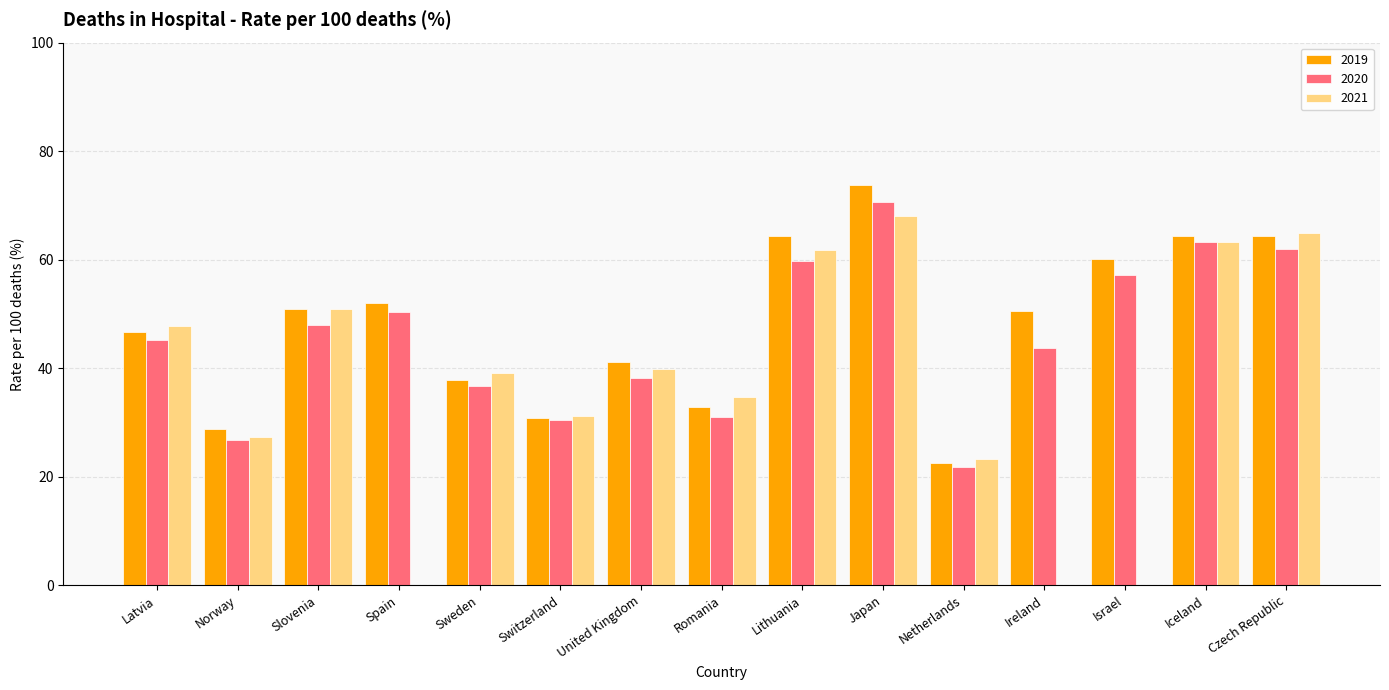

True or false: 2020 has a value of 11.2 at United Kingdom.

False